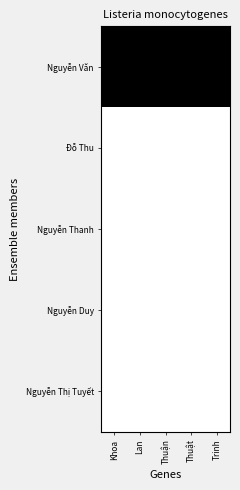

Which series changed the most between Thuận and Trinh?

Nguyễn Văn